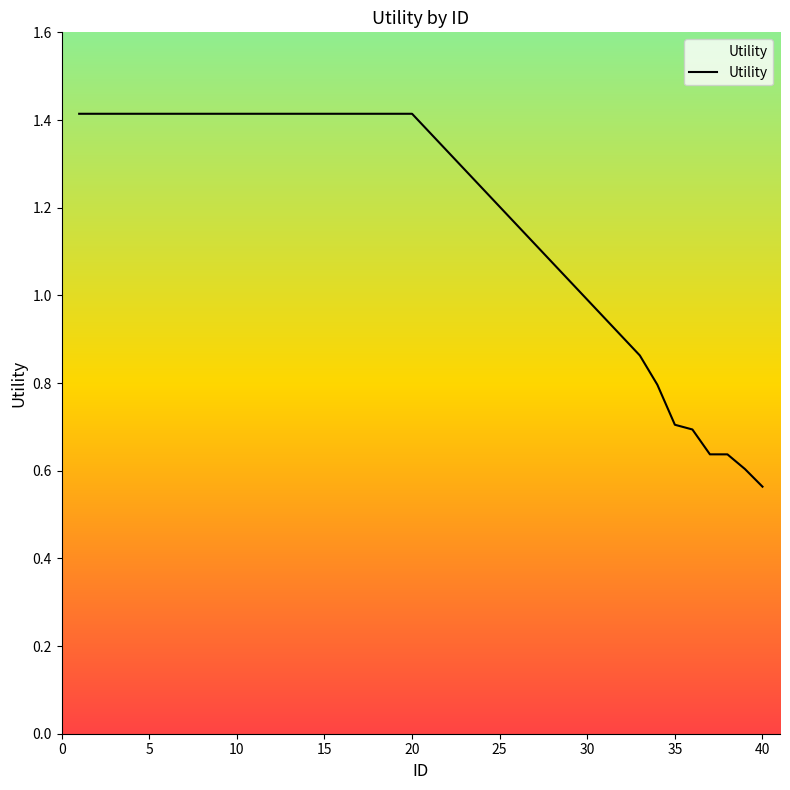

What is the greatest value displayed?

1.4